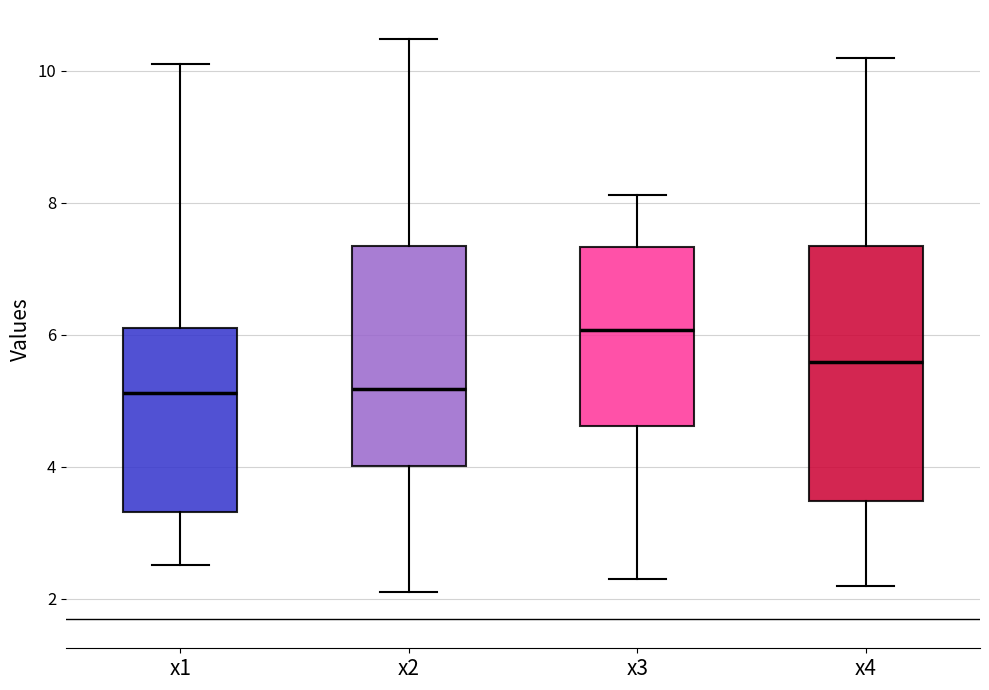

Where does the median line of the box for x4 sit on the y-axis? The values are not printed on the chart, so give them approximately, as read against the axis.

5.6